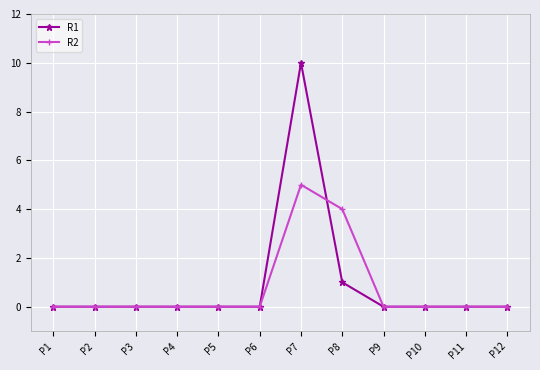

What is the greatest value displayed?

10